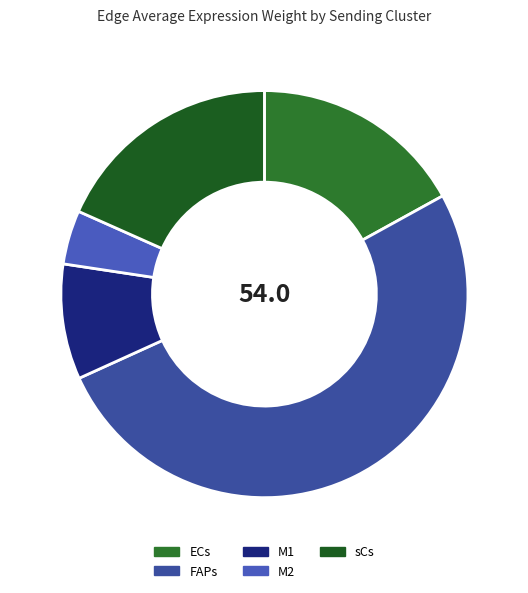

Combined, what portion of the pie is ECs and M1?

26.1%